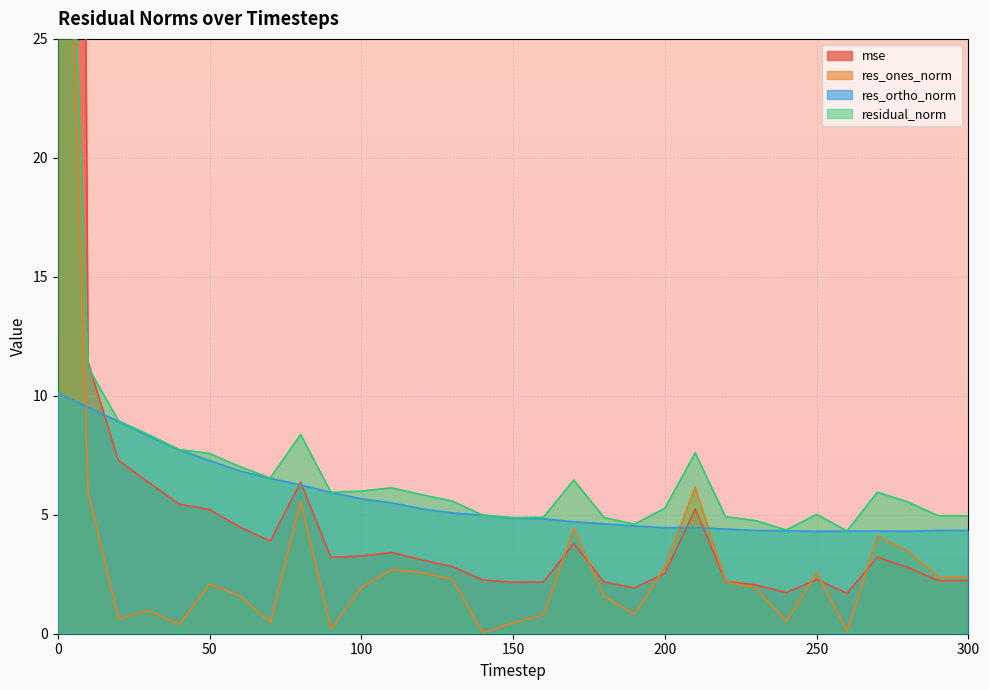

Does the chart display data point markers on the line(s)?

No